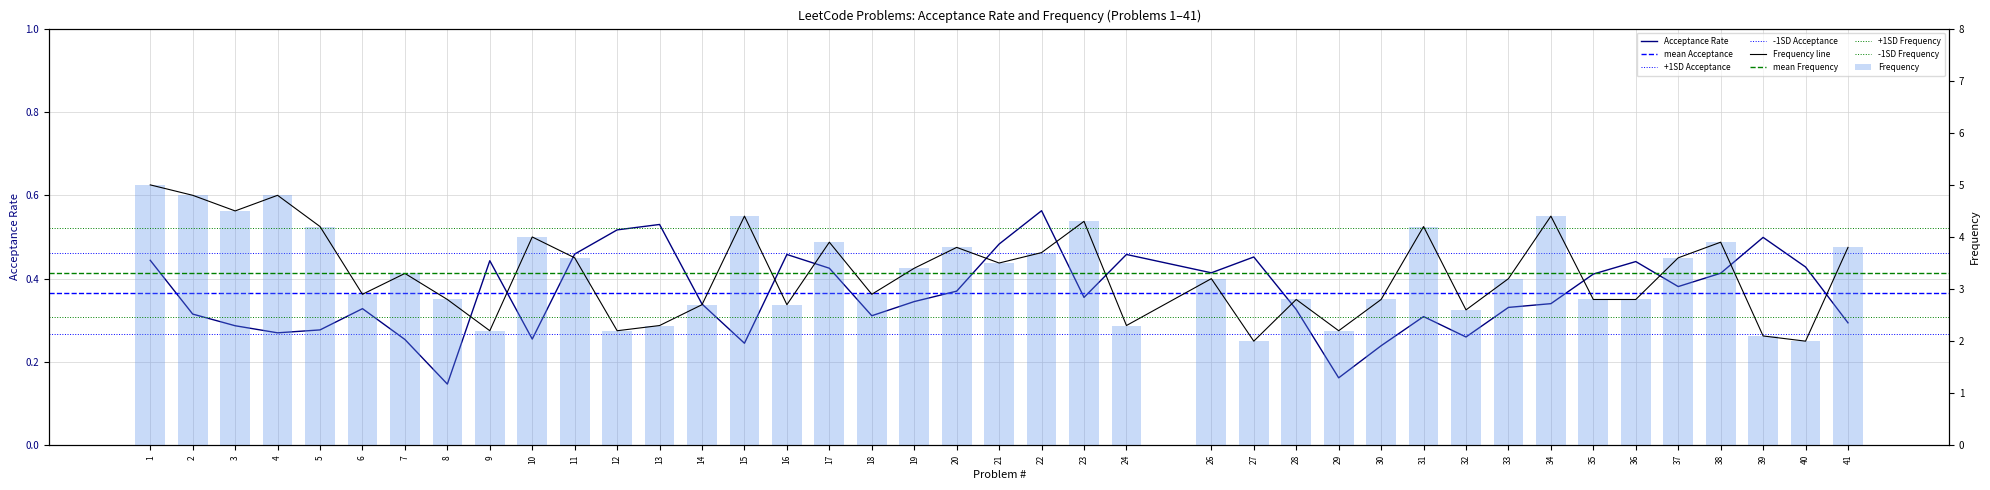

Are the bars horizontal?

No